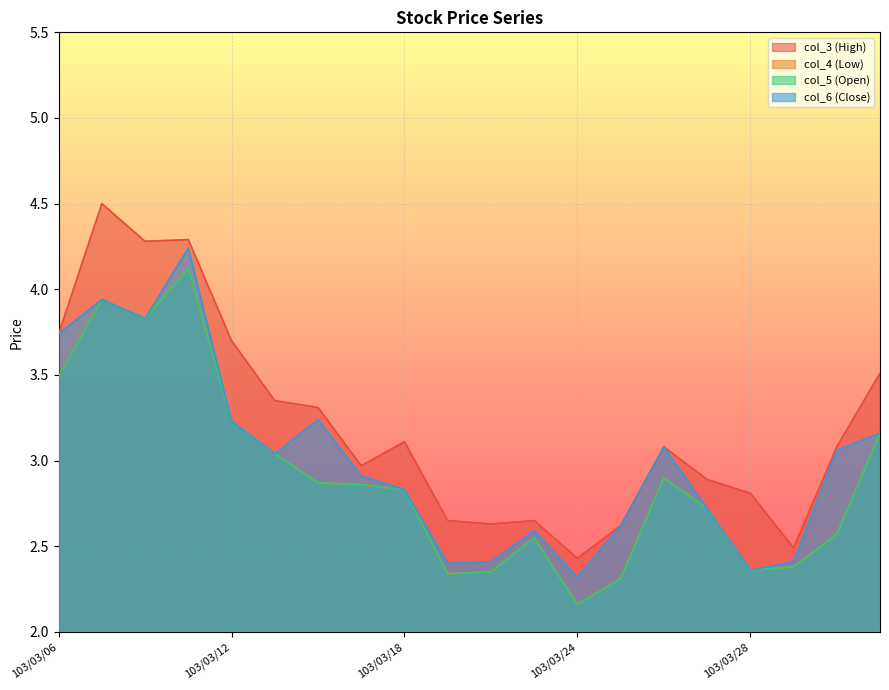

Which series has the largest total across all categories?

col_3 (High)